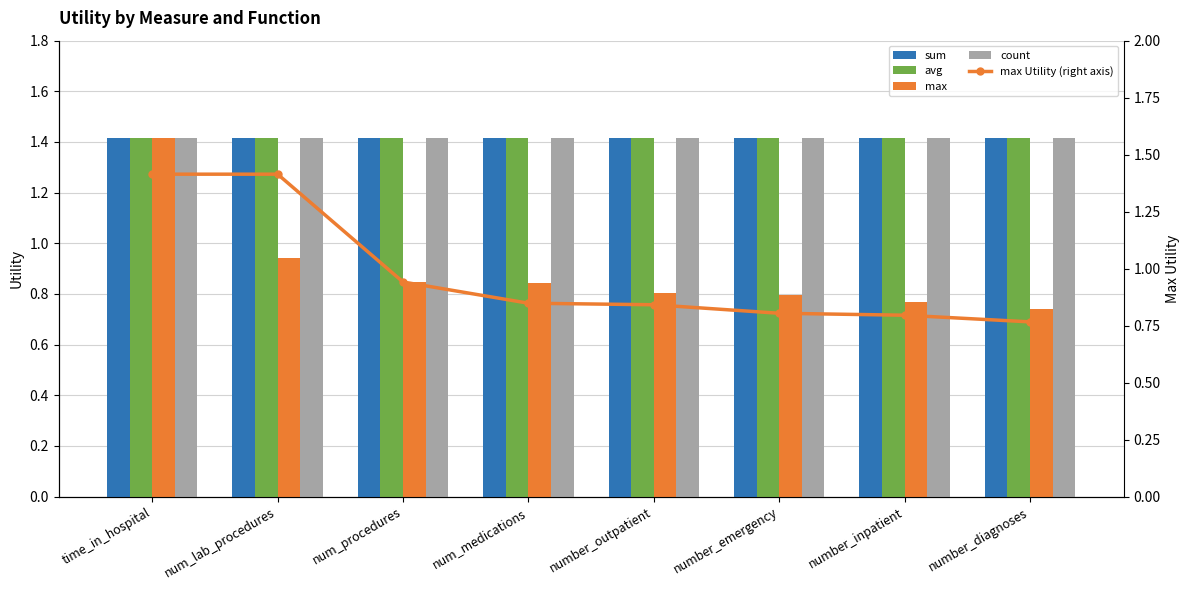

Are the bars grouped side by side (vs. stacked)?

Yes